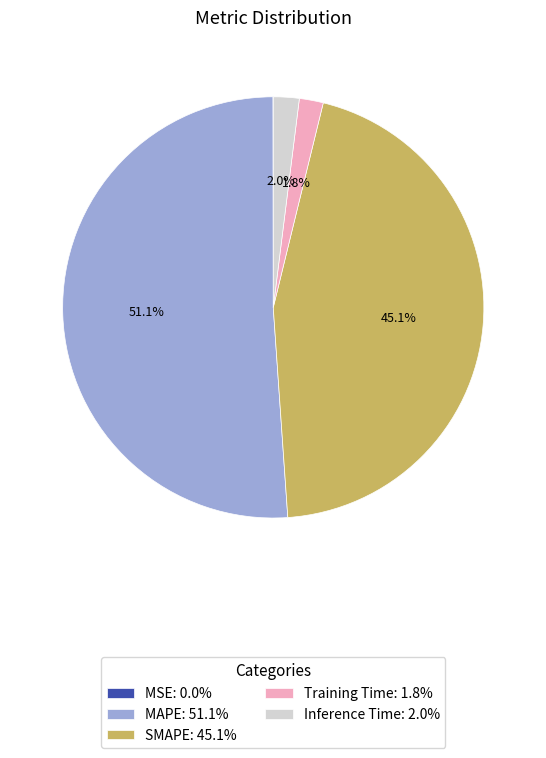

Which category has the biggest portion of the pie?

MAPE